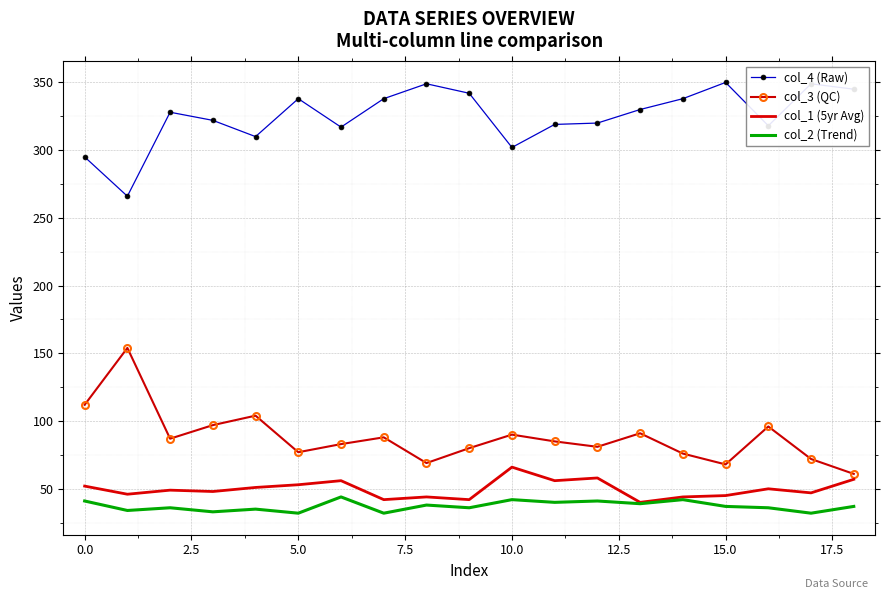

At how many categories does at least one series exceed 313?

15